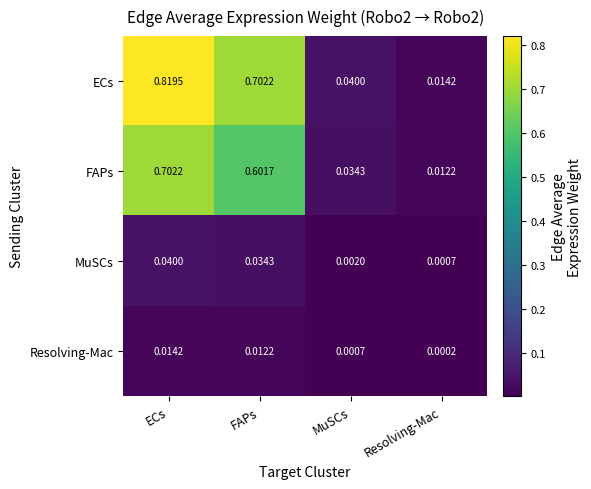

List the series in order of their peak value, lowest first.

Resolving-Mac, MuSCs, FAPs, ECs